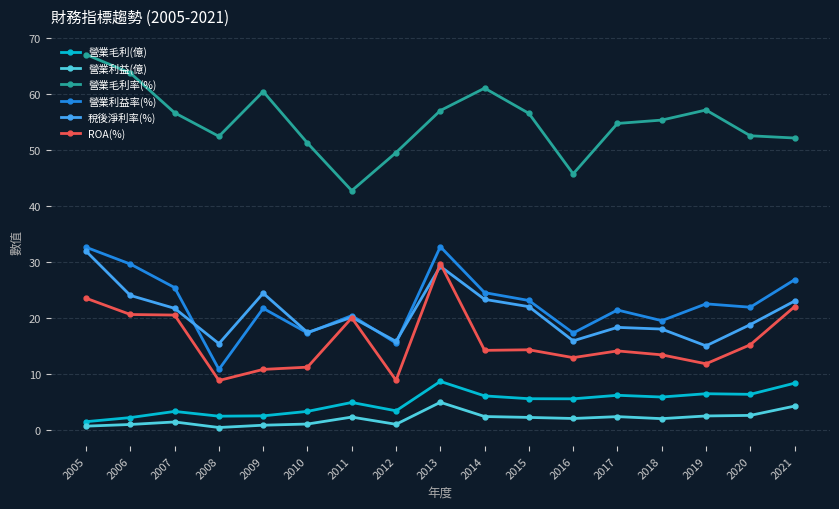

How many categories are shown in the chart?

17